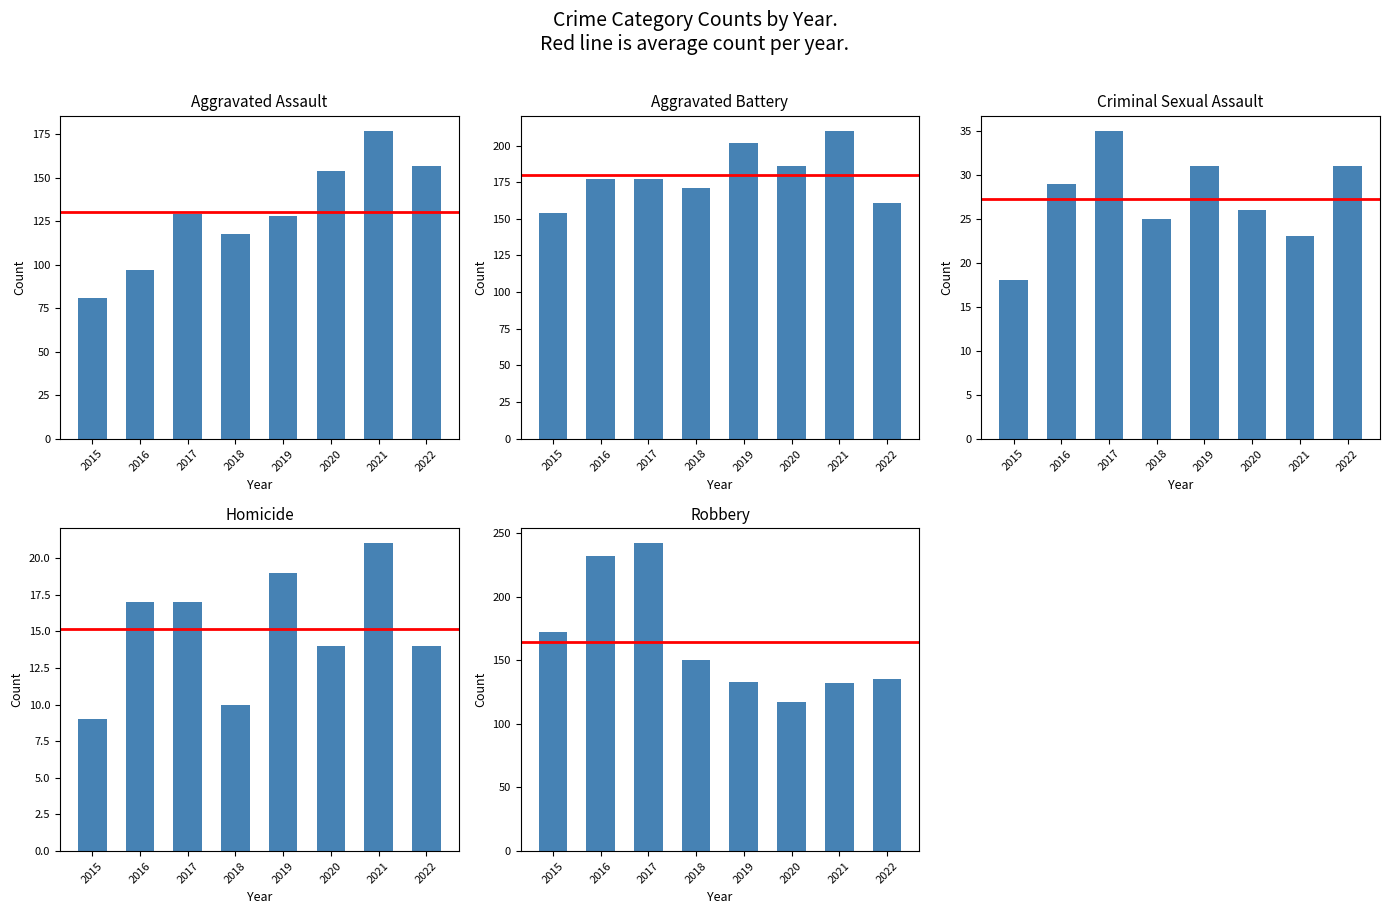

Which series changed the most between 2017 and 2019?

Robbery